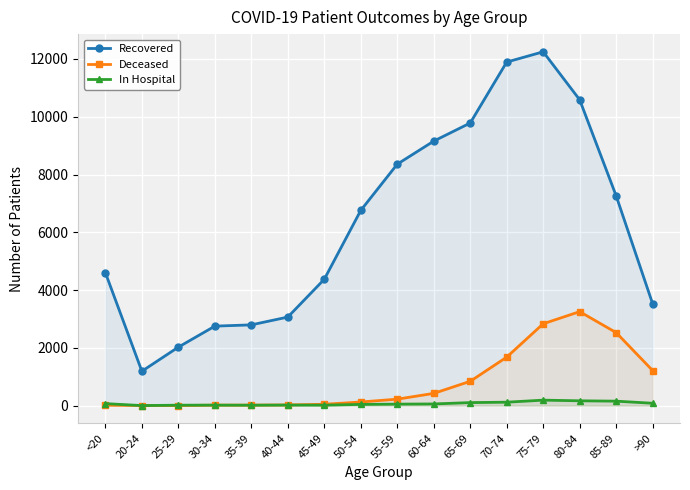

How many lines are shown in the chart?

3